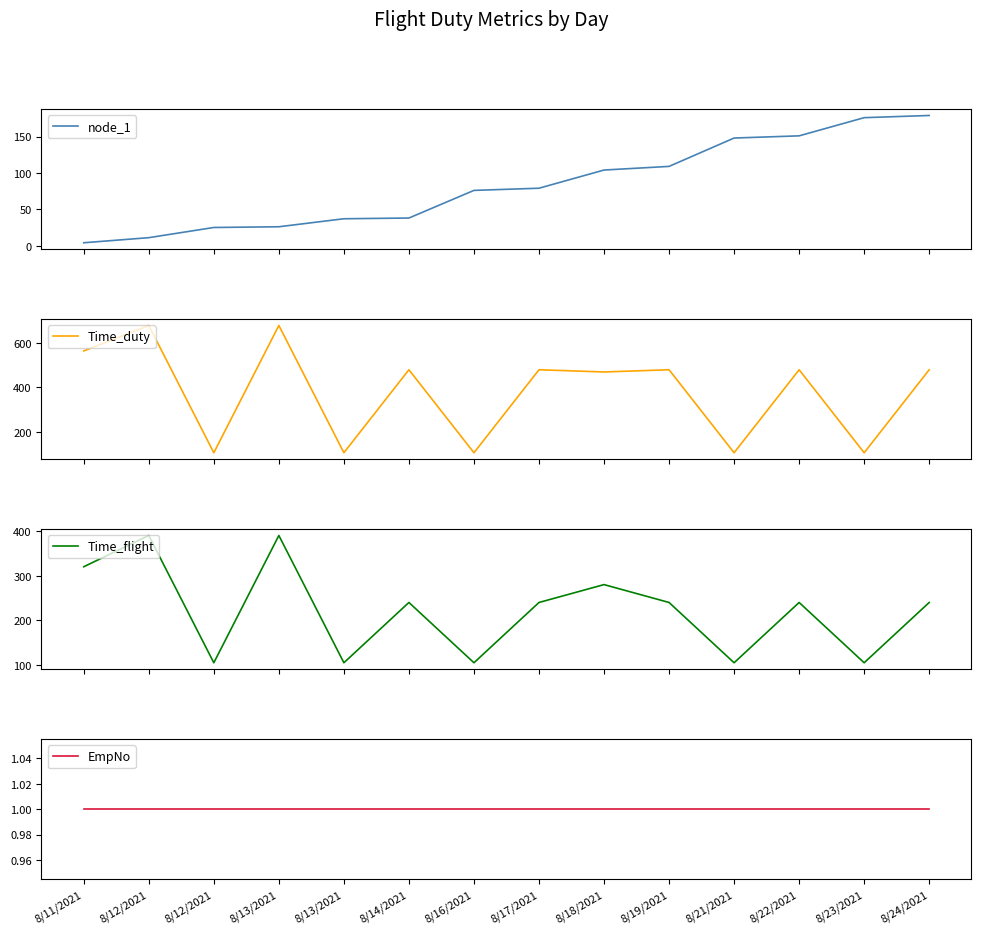

Which category has the highest value in the EmpNo series?

8/11/2021